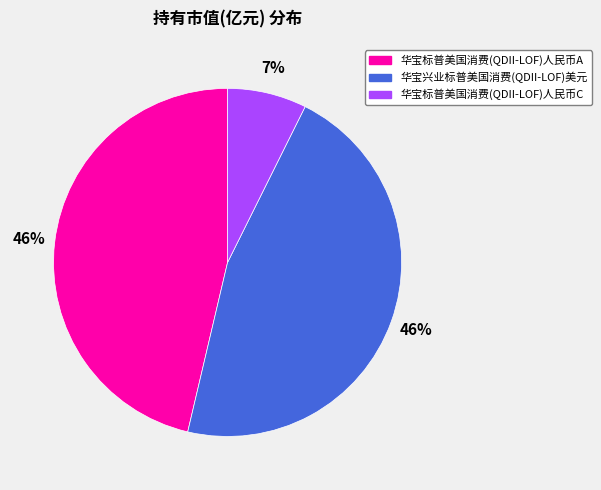

How many slices are in this pie chart?

3